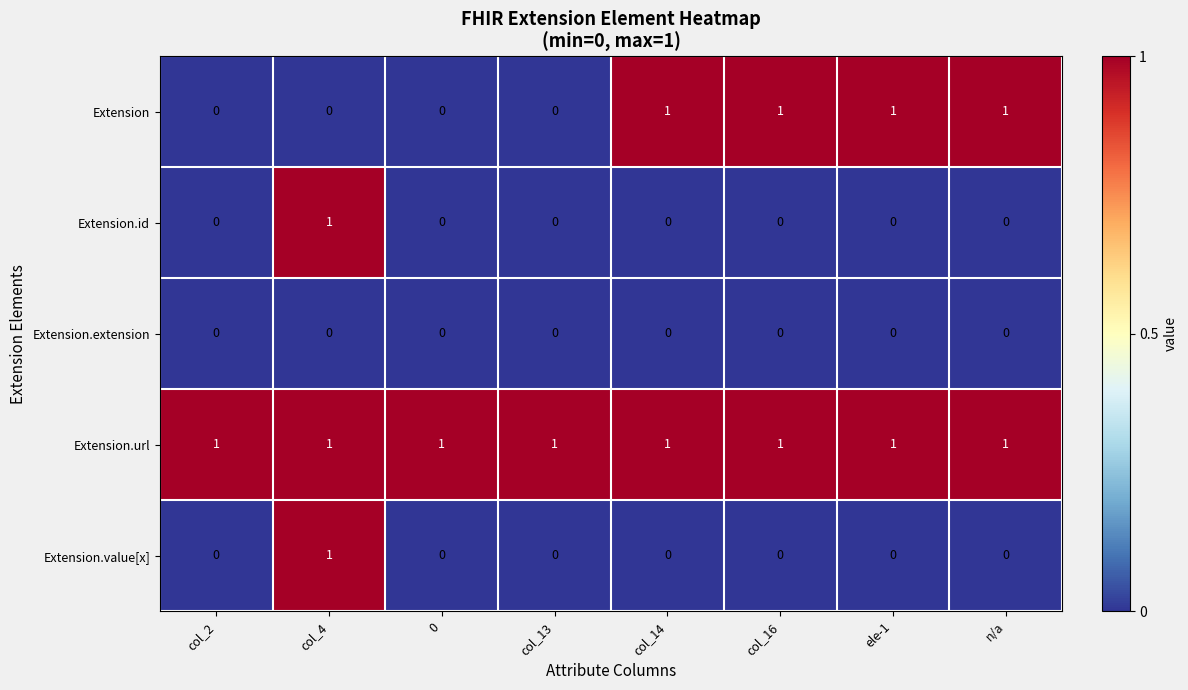

At which category is the sum across all series the highest?

col_4